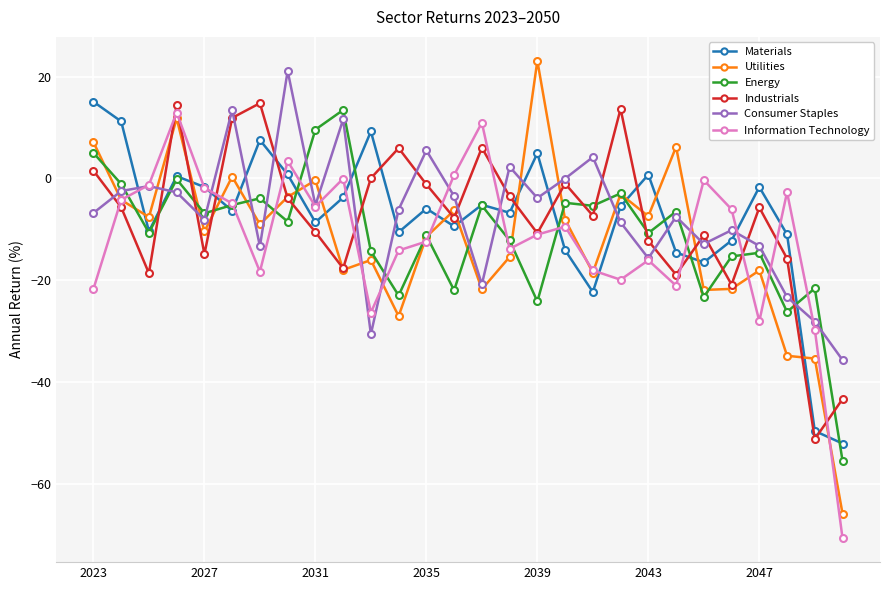

Count the number of data series in this chart.

6